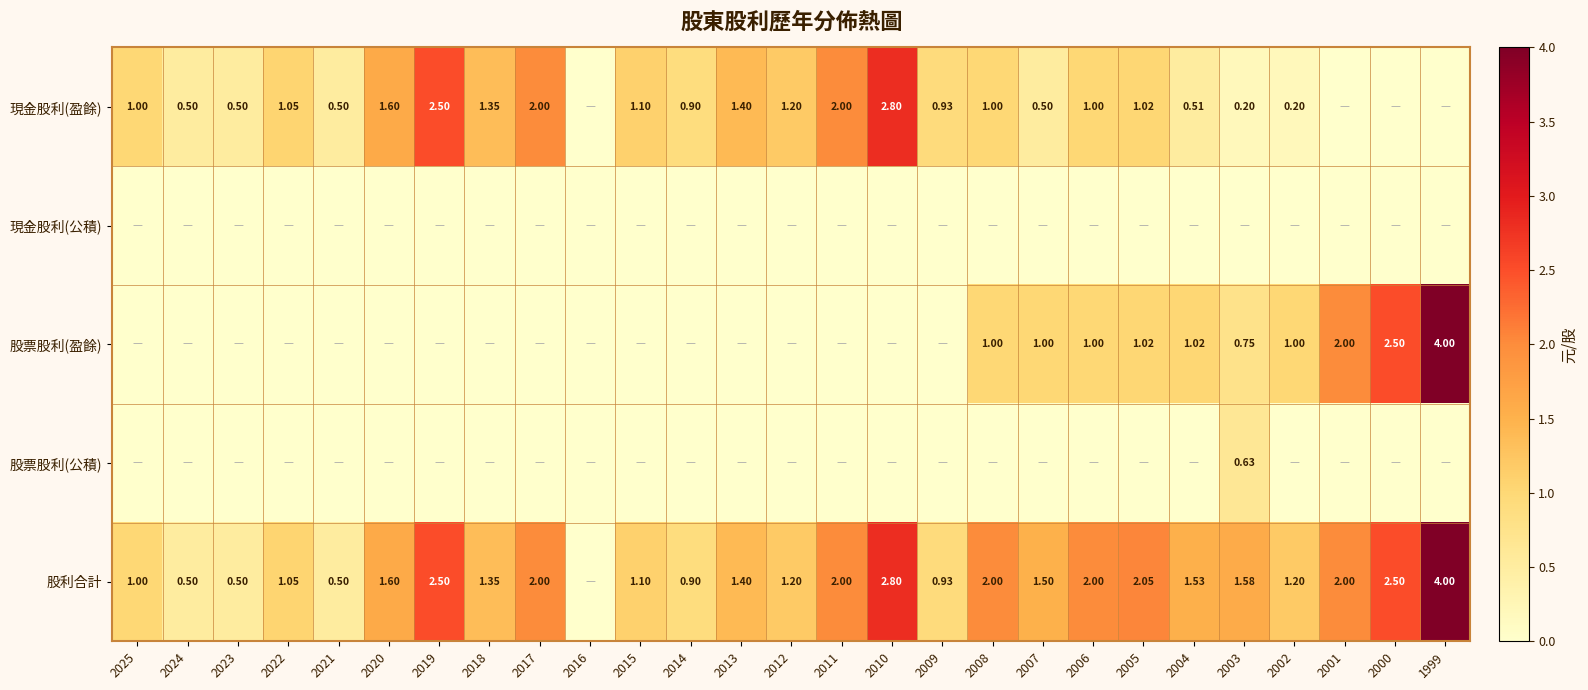

What is the highest value of the 股票股利(盈餘) series?

4.0